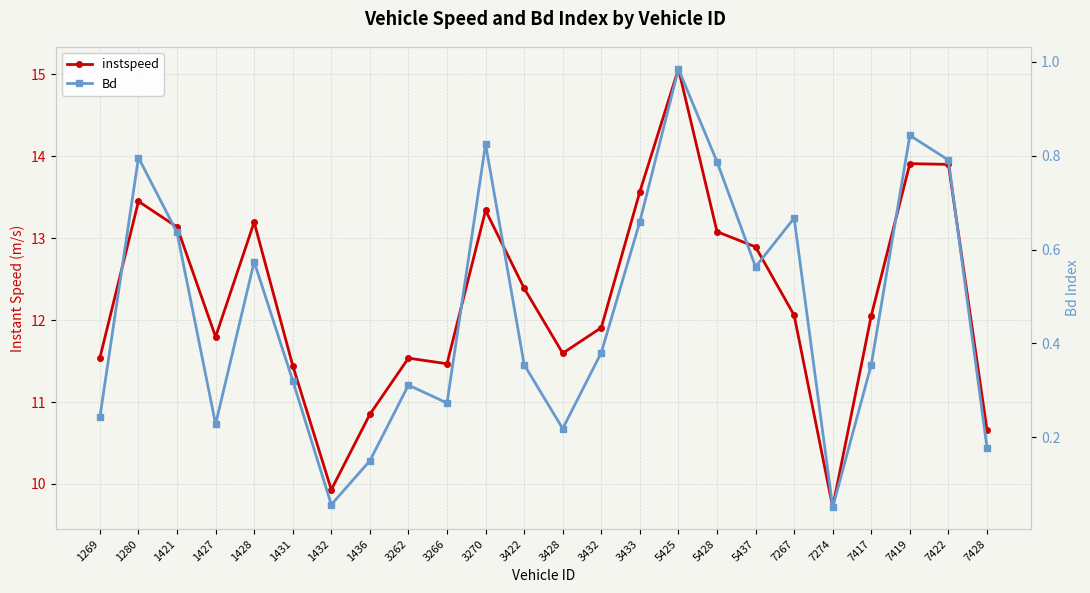

At 3262, list the series in order from largest to smallest.

instspeed, Bd